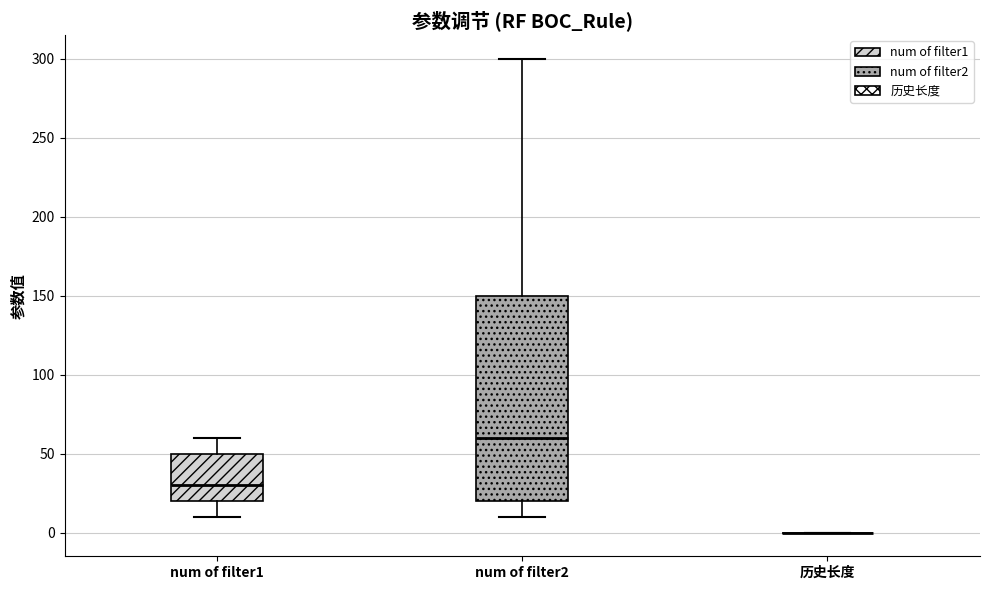

Reading left to right, read every box against the y-axis: the position of its median line, the range the box covers, and the ends of its whiskers. The values are not printed on the chart, so give them approximately, as read against the axis.

num of filter1: median 30, box 20 to 50, whiskers 10 to 60
num of filter2: median 60, box 20 to 150, whiskers 10 to 300
历史长度: box collapsed to a line at 0, whiskers 0 to 0